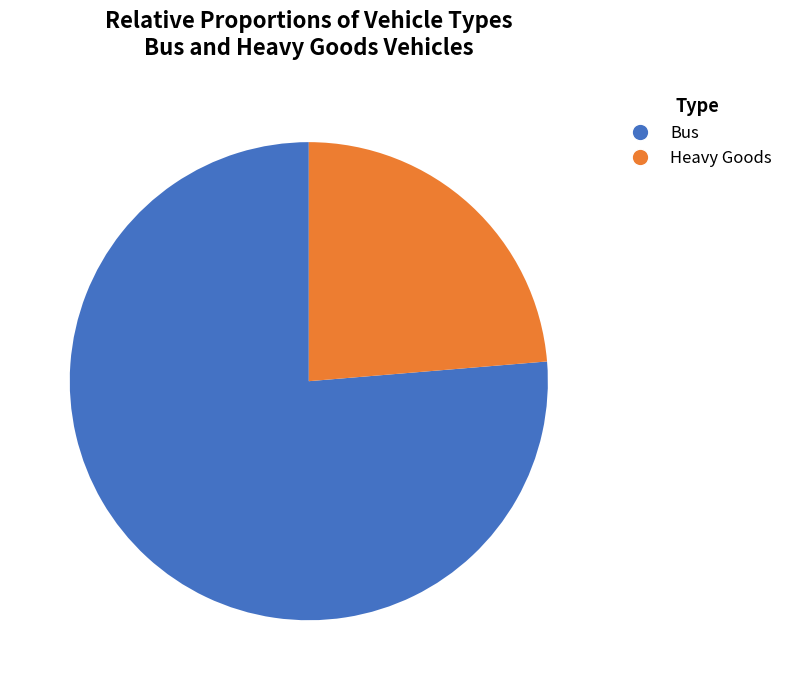

Which has a higher value, Heavy Goods or Bus?

Bus